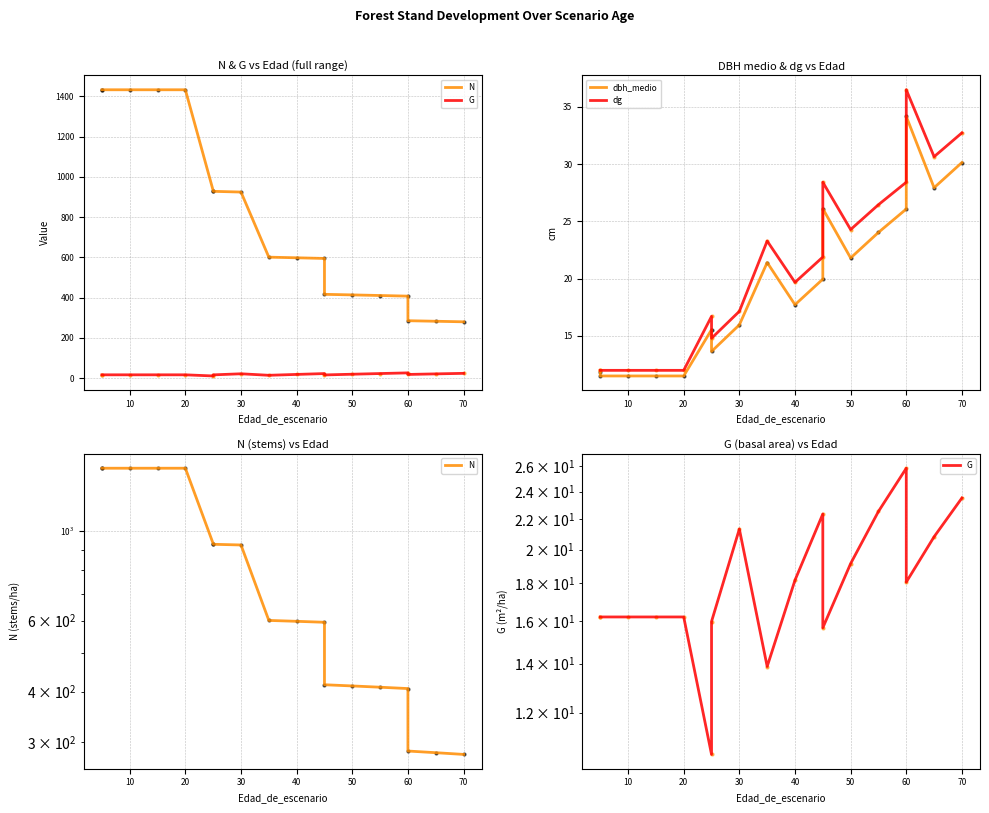

Is the value of N at 10 greater than the value of dbh_medio at 80?

Yes